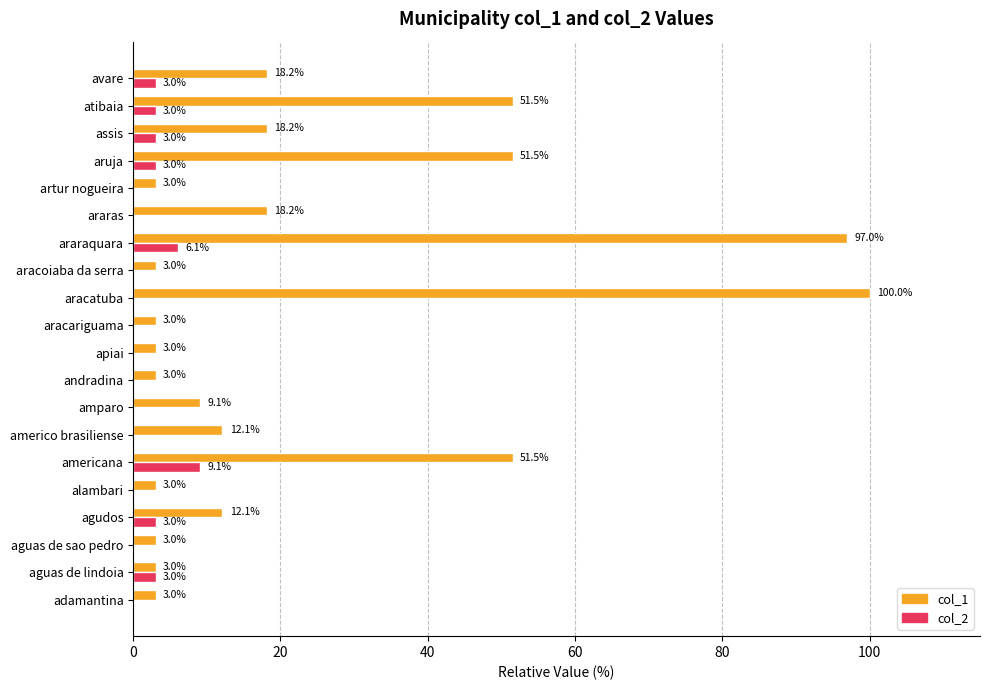

True or false: col_2 has a value of 4.9 at apiai.

False